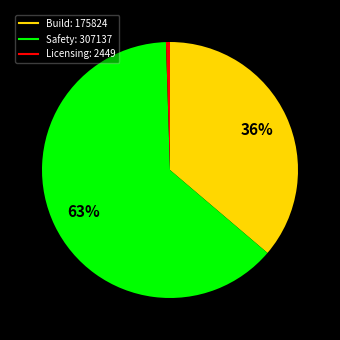

How many slices are in this pie chart?

3